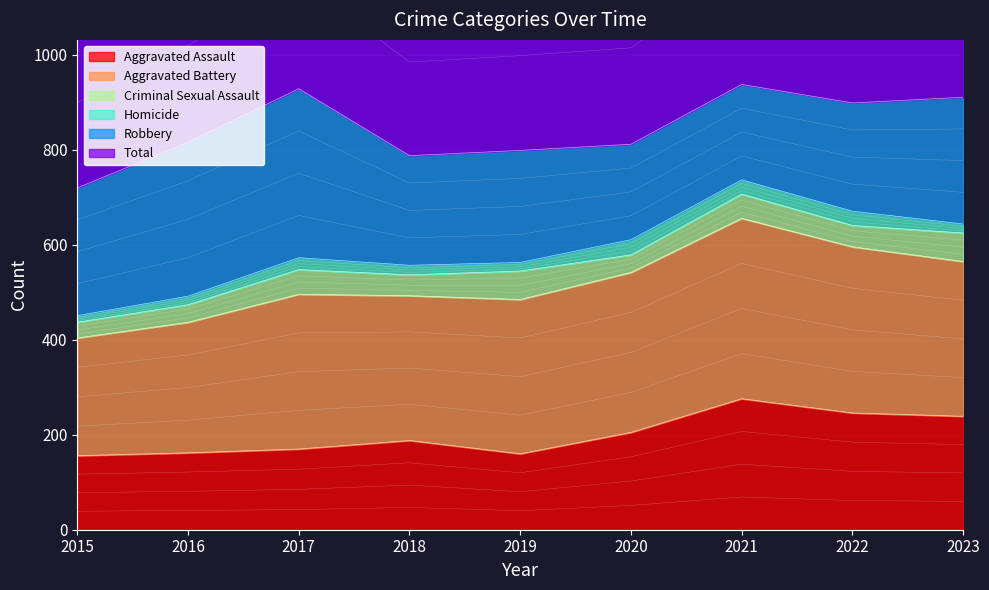

The value of Robbery at 2015 is 269. True or false?

True